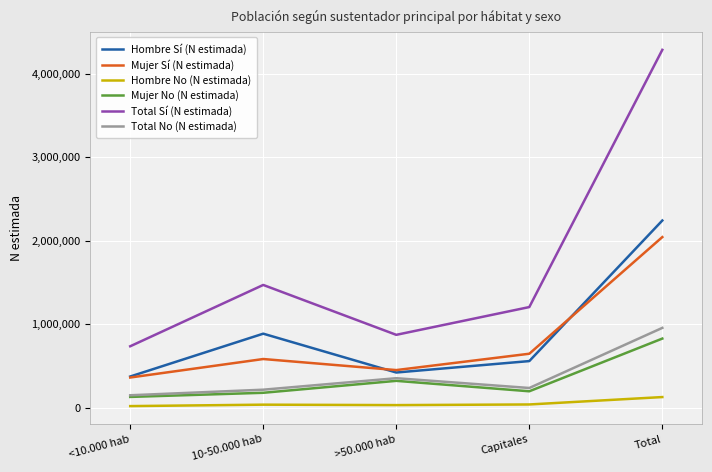

How many categories are shown in the chart?

5